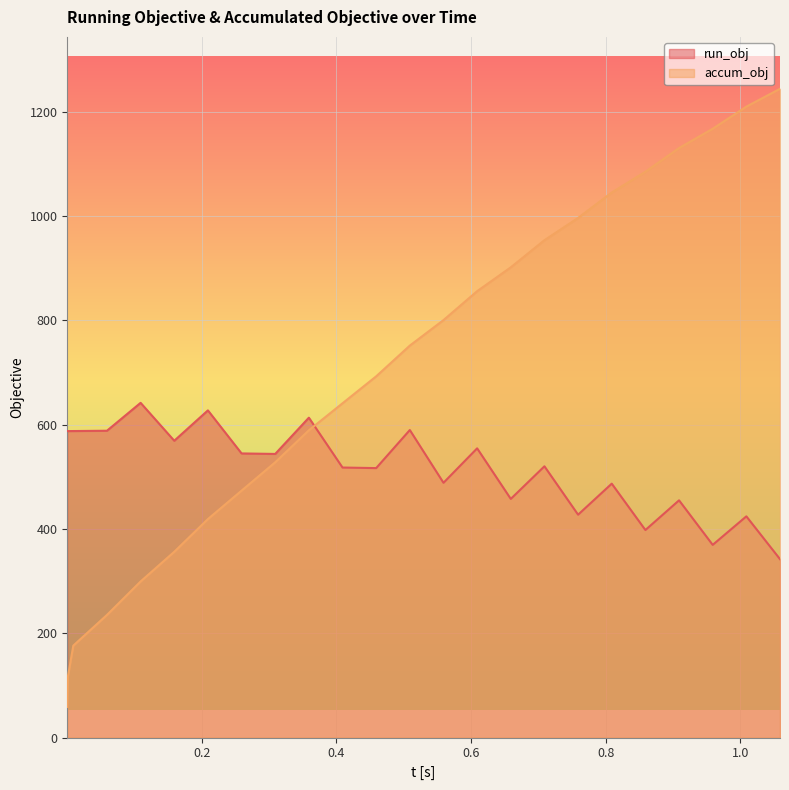

The run_obj series shows 209.2 at 1.059042588386497. True or false?

False